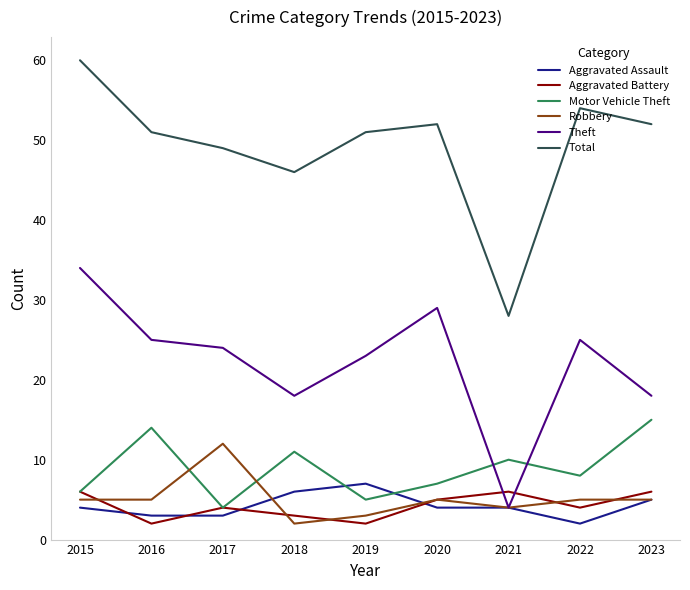

What is the sum of the Total values at 2023 and 2019?

103